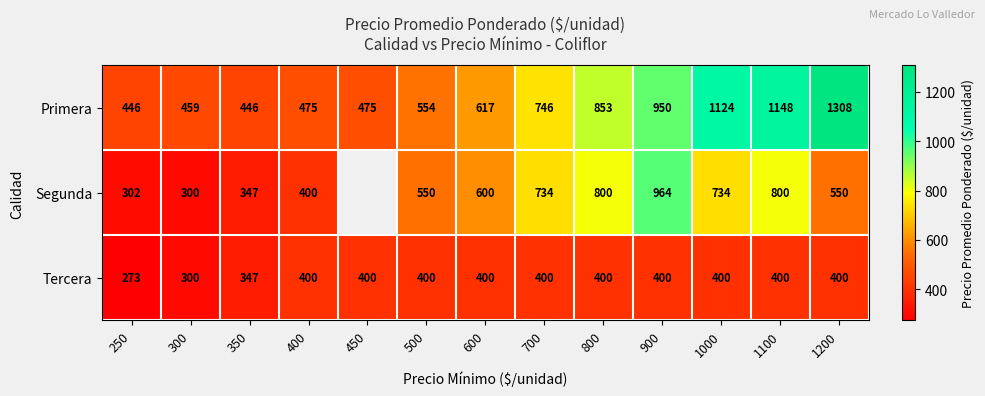

How many categories are shown in the chart?

13